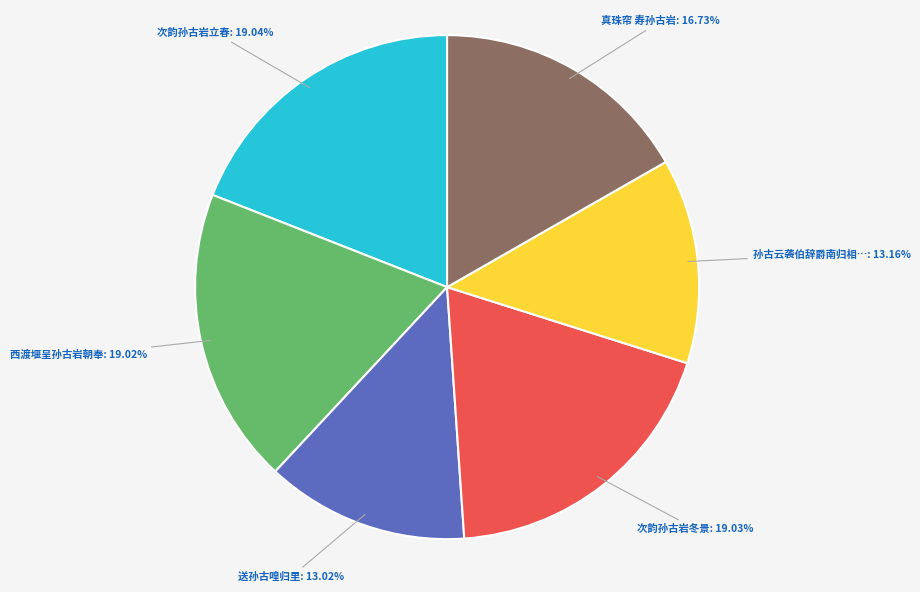

Is there any slice that represents more than half of the pie?

No